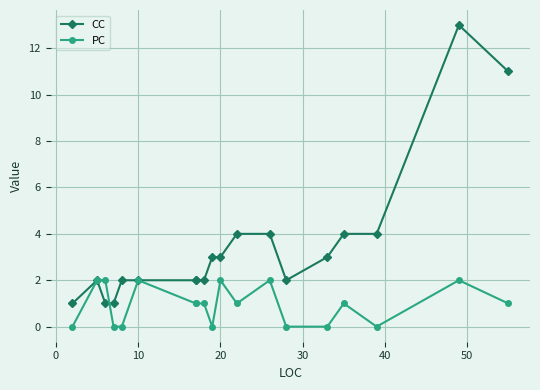

What is the average value of the PC series?

1